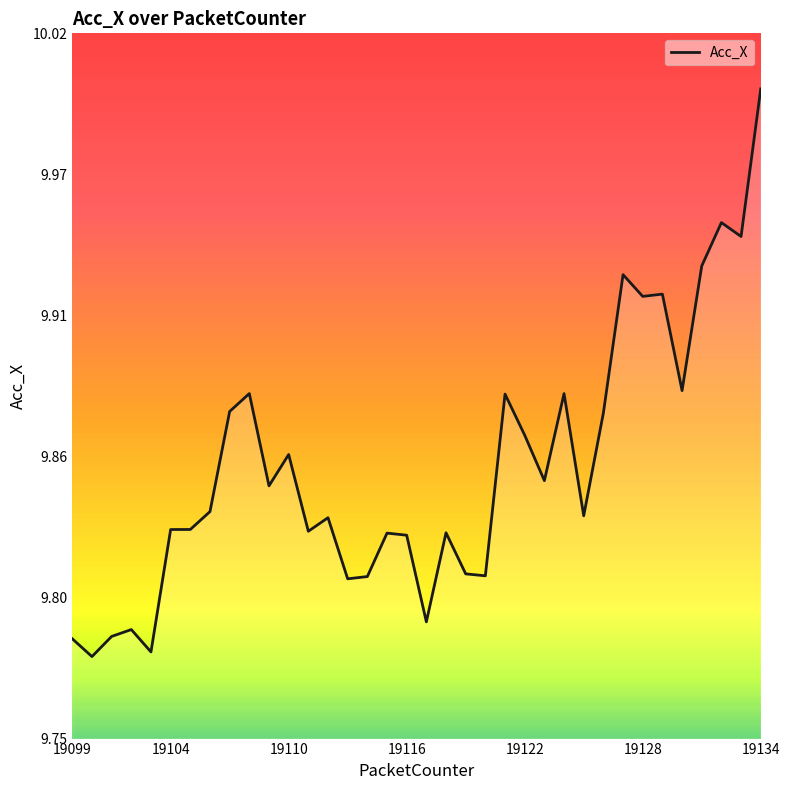

Does the chart have visible grid lines?

No